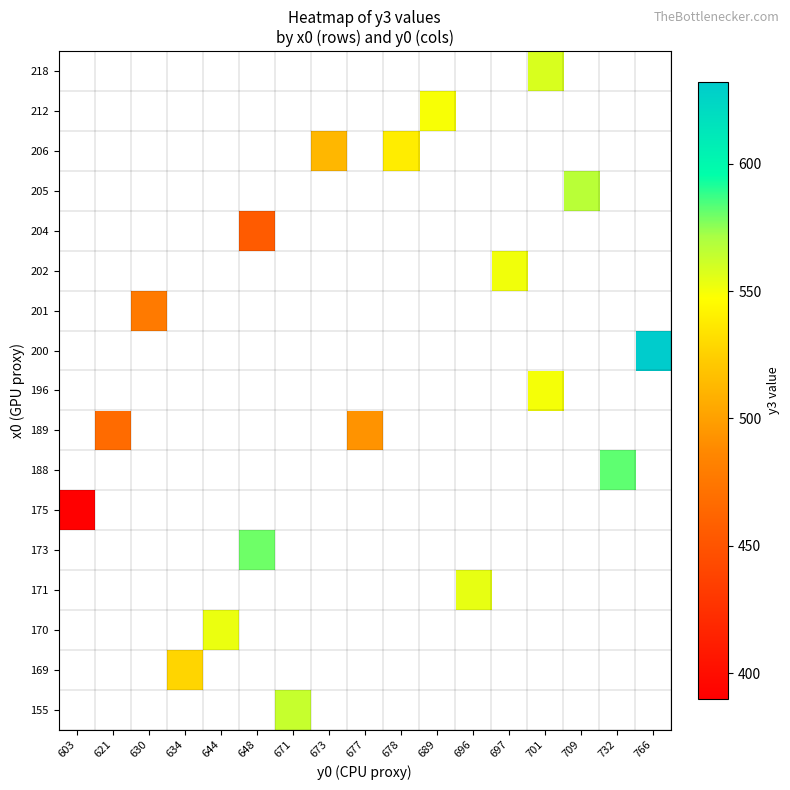

Which category has the lowest value across all series?

603